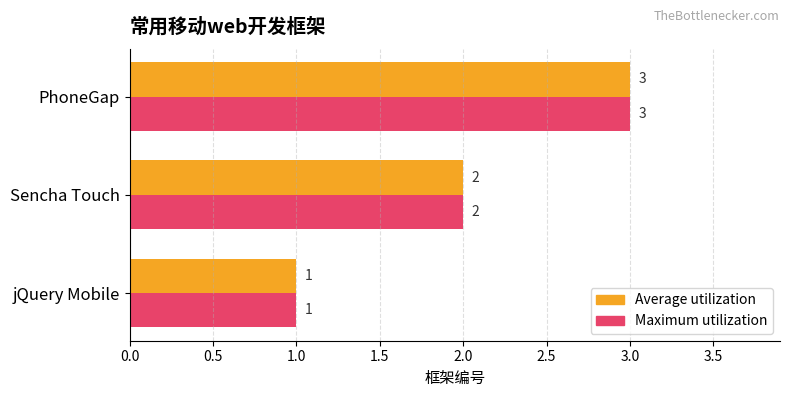

Where is Maximum utilization nearest to the value 2?

Sencha Touch